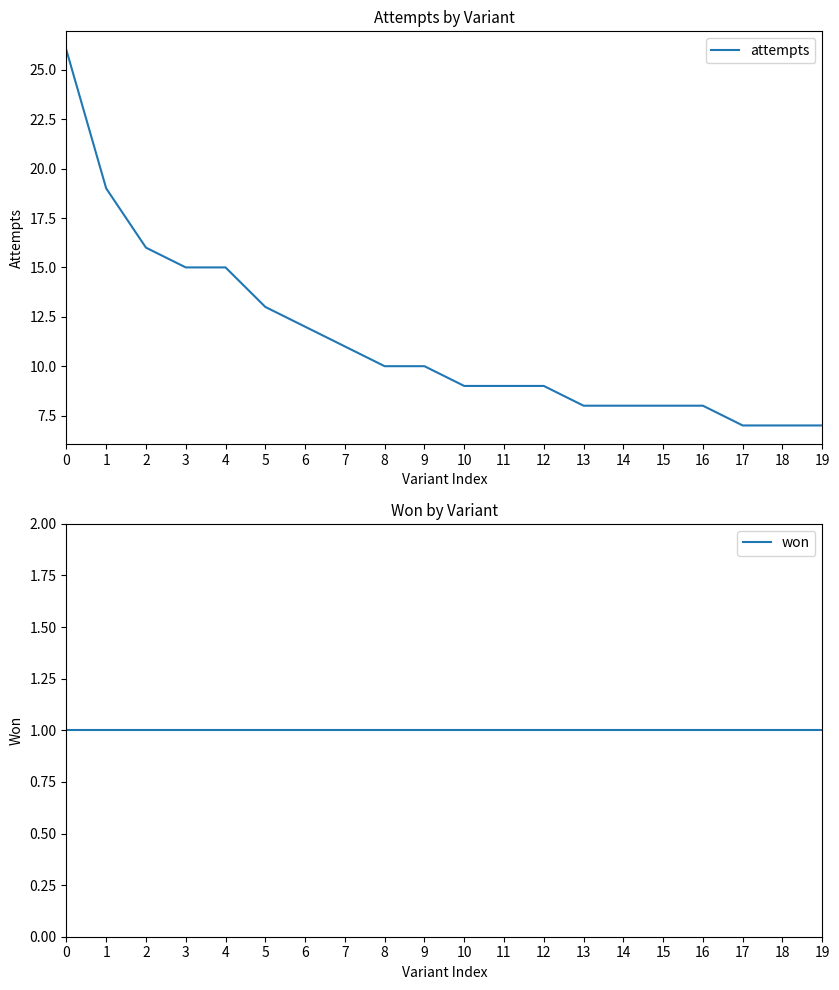

Reading left to right, extract all data points from this chart.

attempts: 26	19	16	15	15	13	12	11	10	10	9	9	9	8	8	8	8	7	7	7
won: 1	1	1	1	1	1	1	1	1	1	1	1	1	1	1	1	1	1	1	1